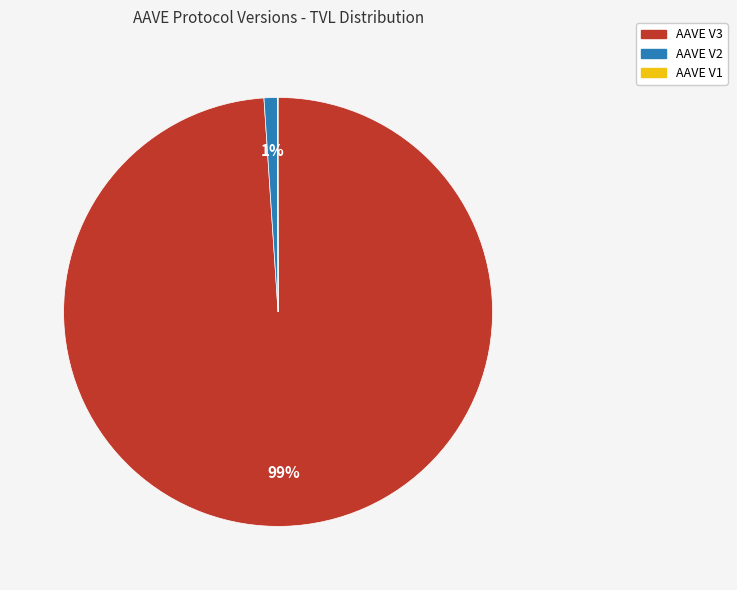

What is the largest slice in the pie chart?

AAVE V3